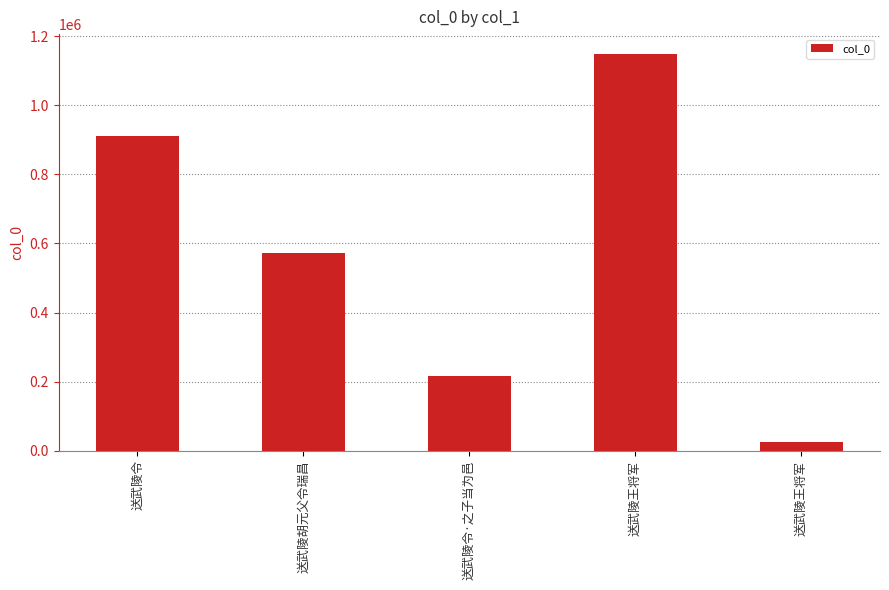

How many data points does each series have?

5